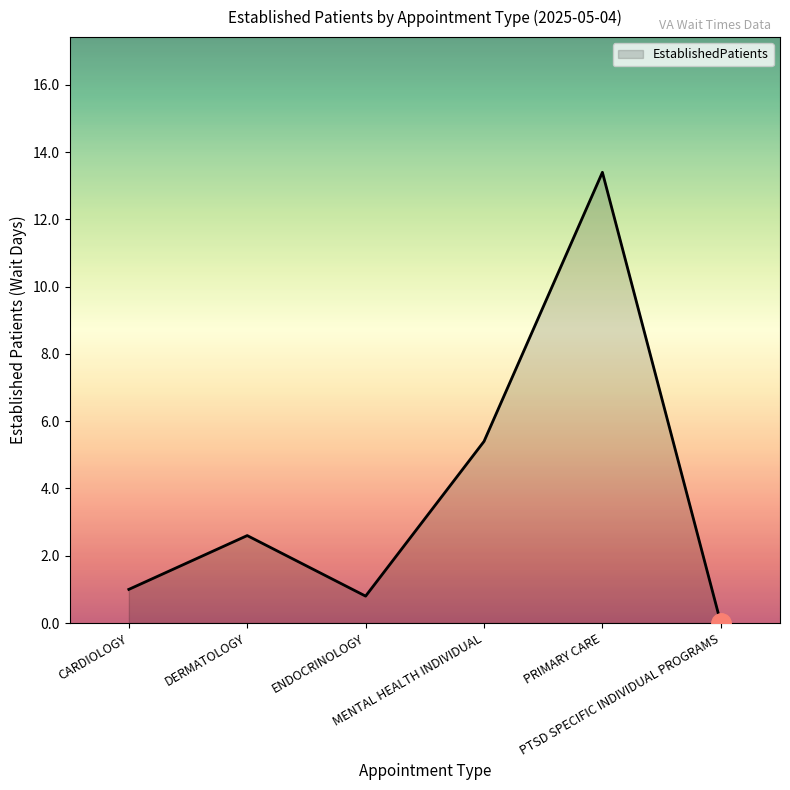

Which label corresponds to the largest value in the chart?

PRIMARY CARE